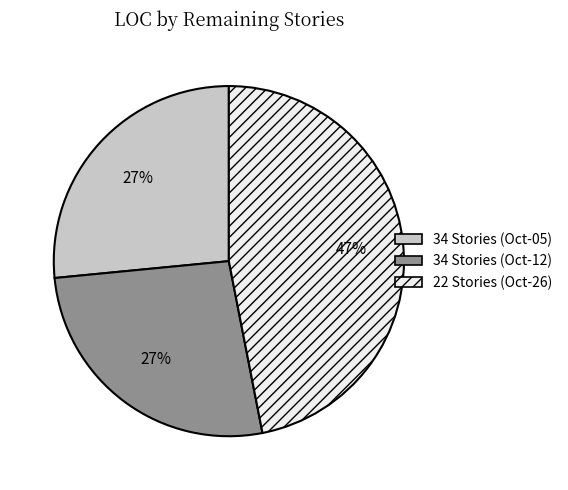

Combined, do 22 Stories (Oct-26) and 34 Stories (Oct-12) account for over 50%?

Yes